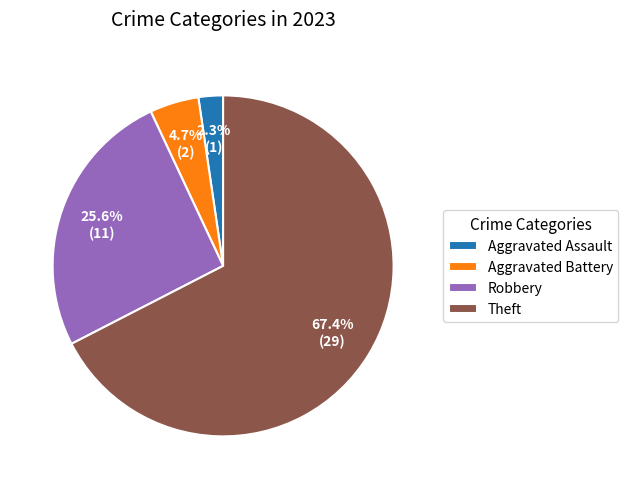

Rank the categories by value from highest to lowest.

Theft, Robbery, Aggravated Battery, Aggravated Assault